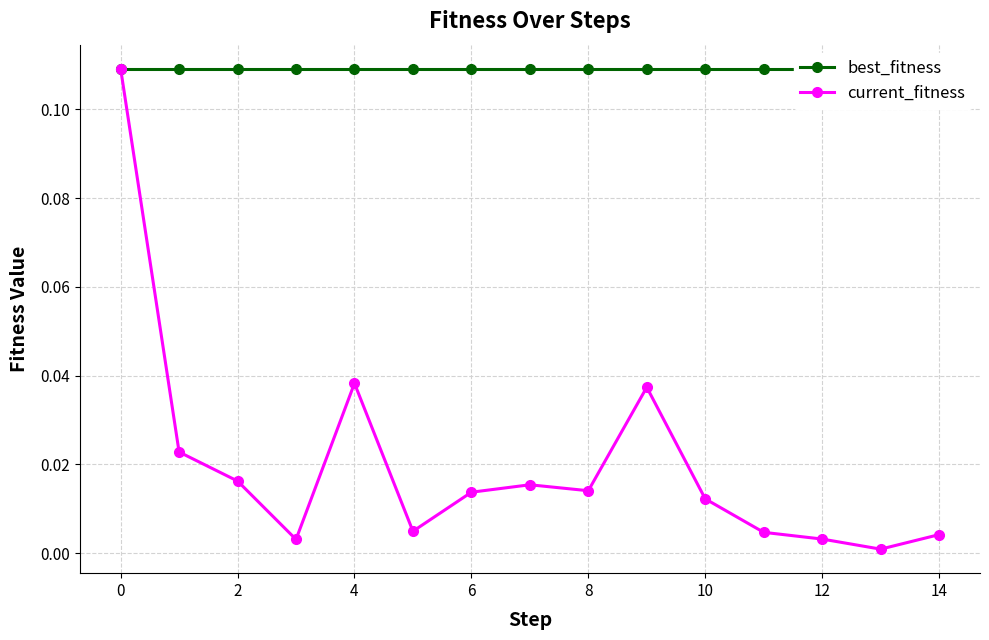

True or false: current_fitness has more than 1 interior local peaks.

True